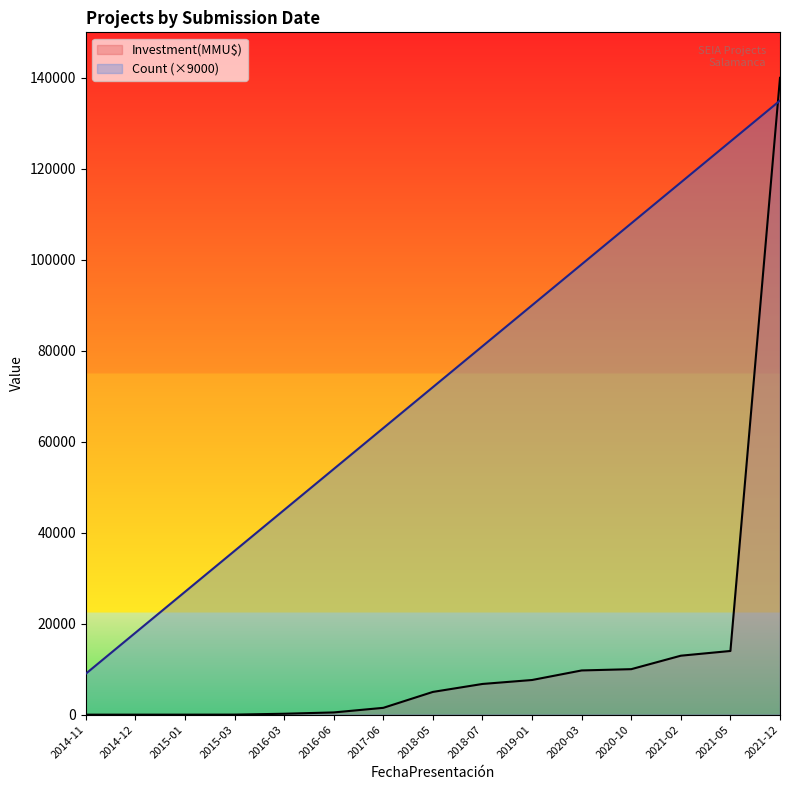

At how many categories does at least one series exceed 48923?

10